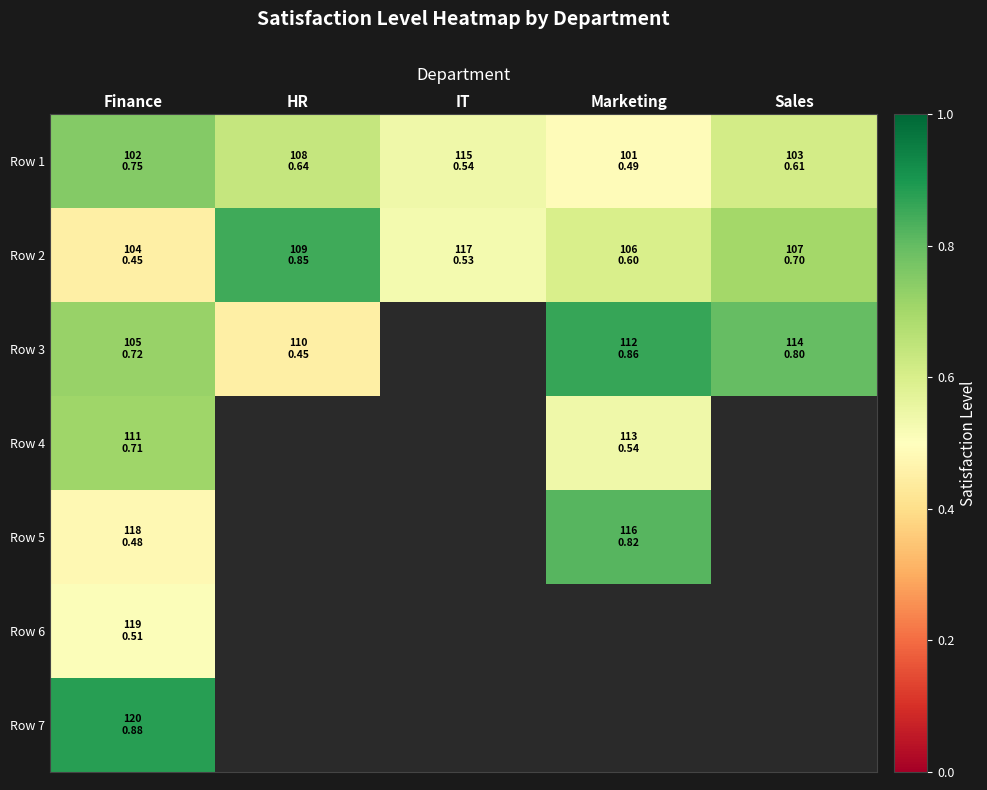

Between Finance and HR, which is larger?

Finance